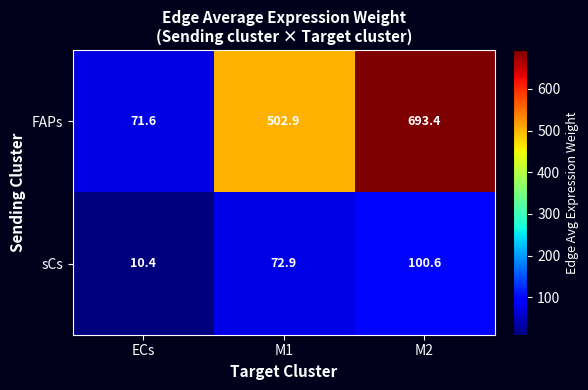

At M1, list the series in order from largest to smallest.

FAPs, sCs